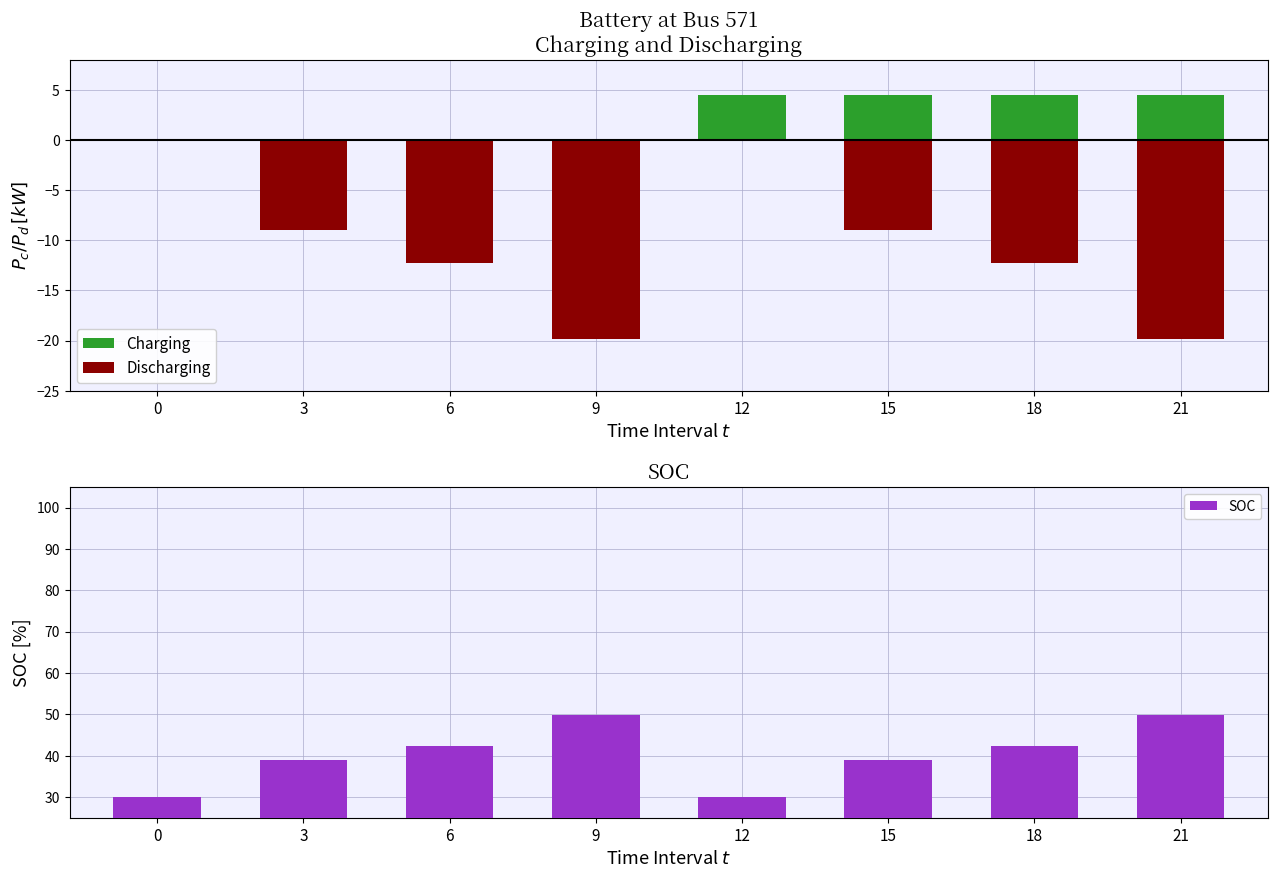

How many bars are there in total?

24